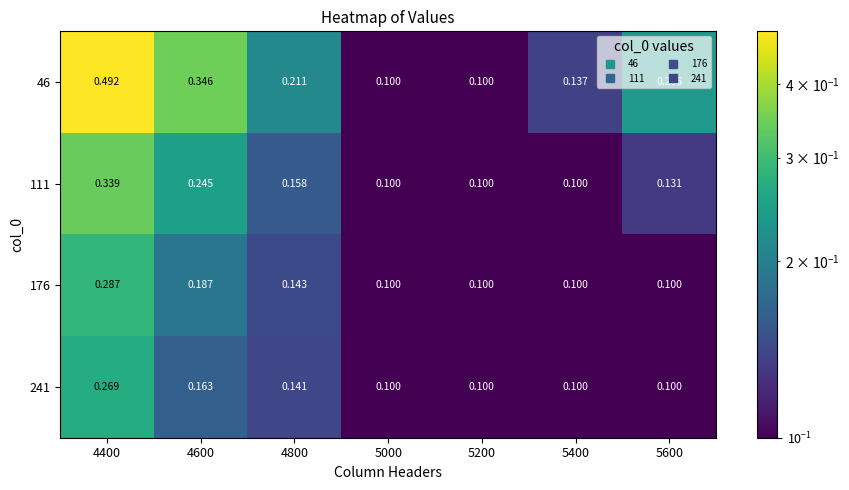

Is the value of 46 at 4400 greater than the value of 176 at 5200?

Yes